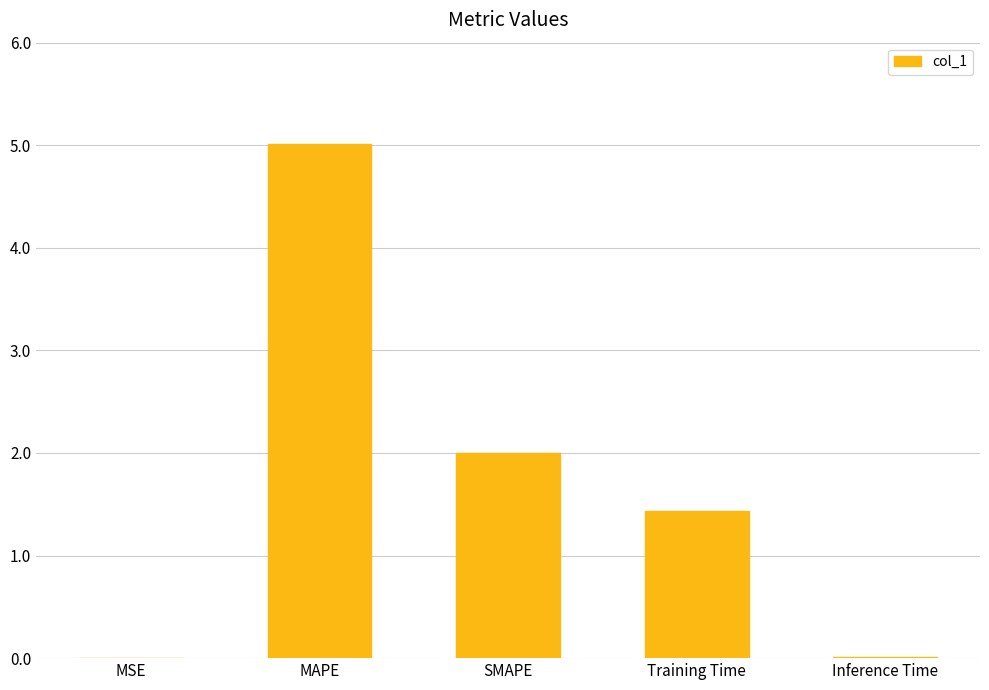

The value at Training Time is 1.4. True or false?

True